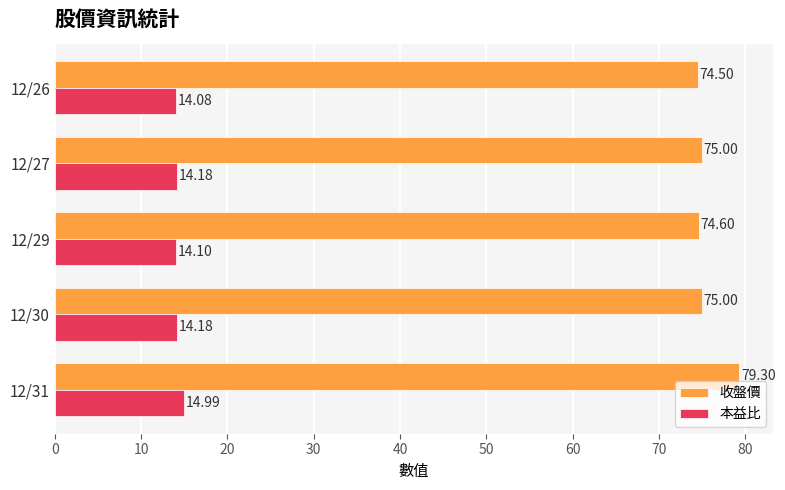

Rank the series by their maximum value, from highest to lowest.

收盤價, 本益比